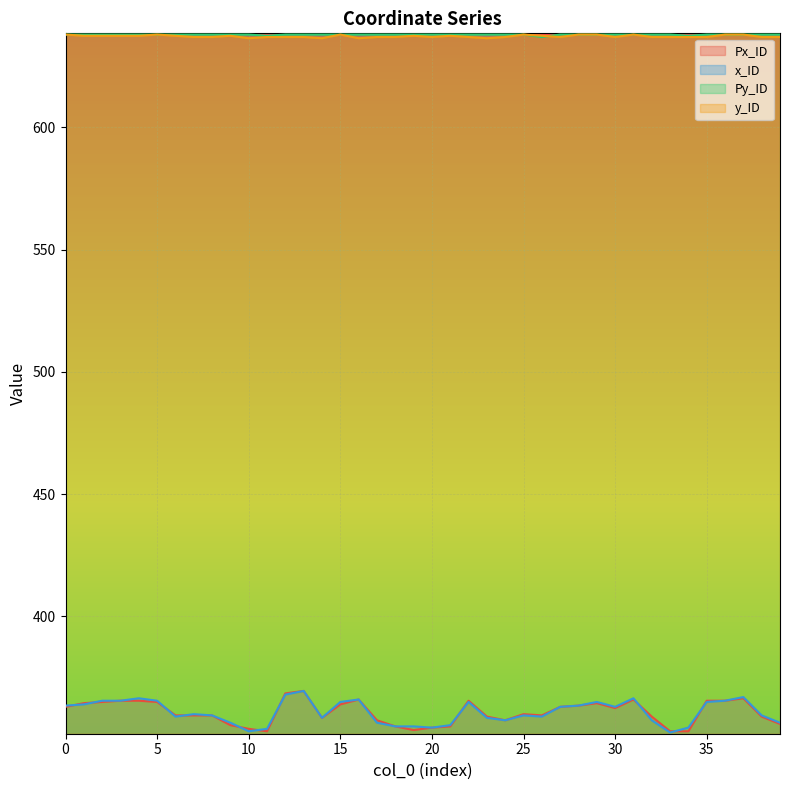

How many interior local peaks does the x_ID series have?

9